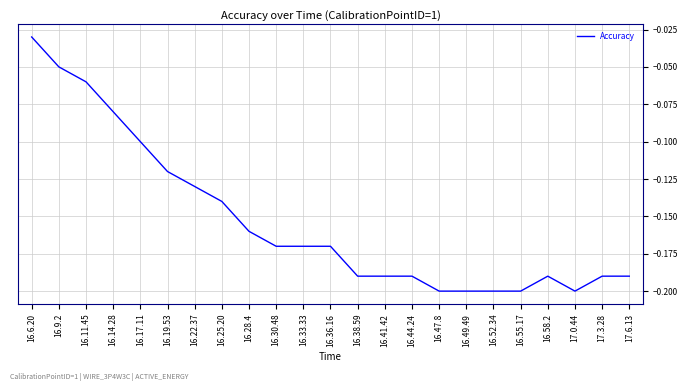

What position from the right is 16.25.20?

16